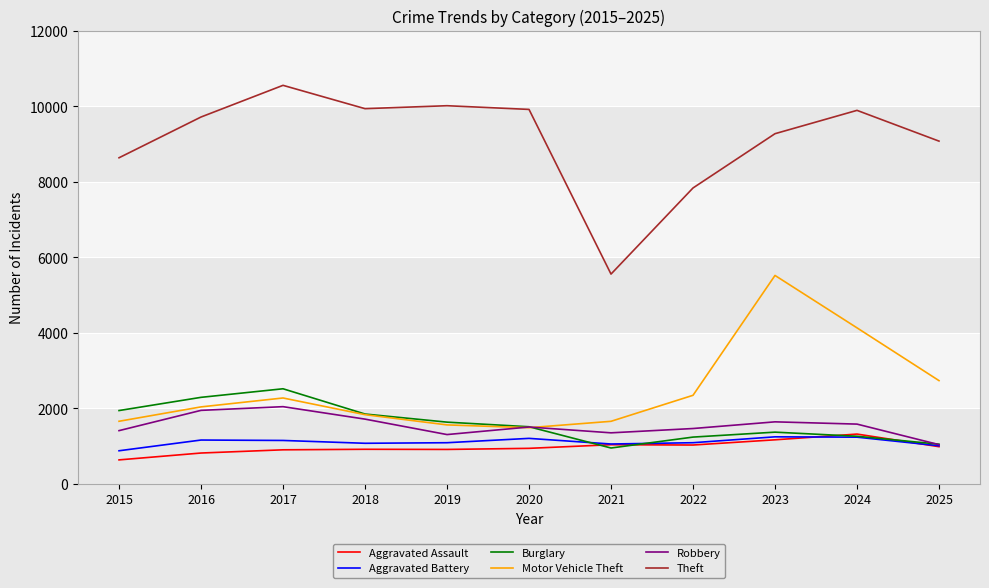

What is the highest value of the Theft series?

10551